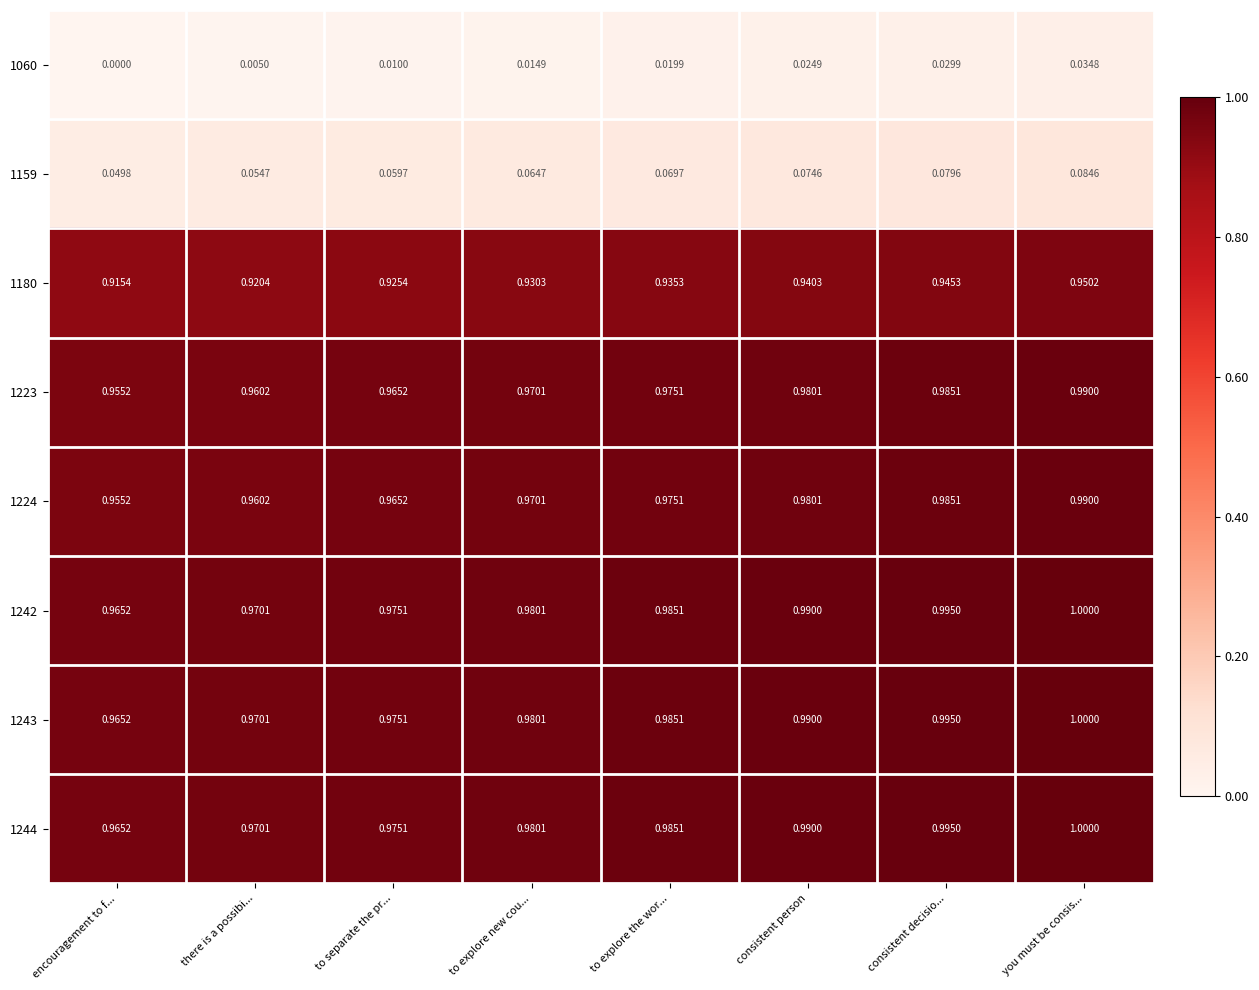

At which category is the sum across all series the highest?

you must be consis...